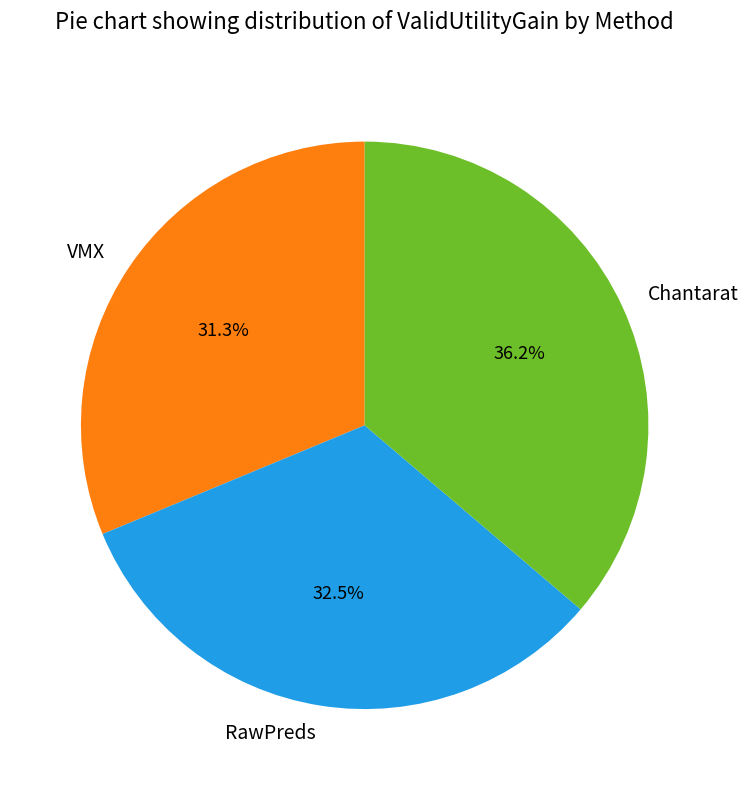

Rank the categories by value from lowest to highest.

VMX, RawPreds, Chantarat